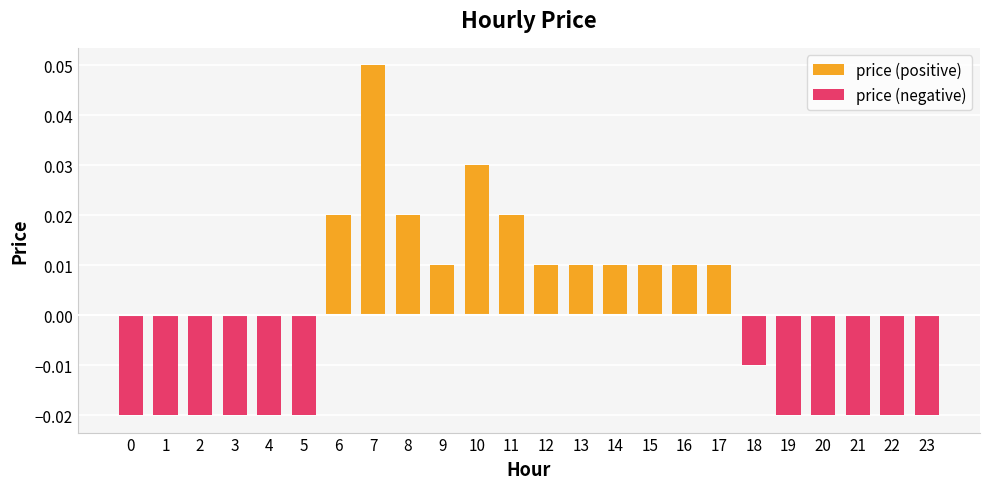

The price (positive) series shows 0.0 at 13. True or false?

False